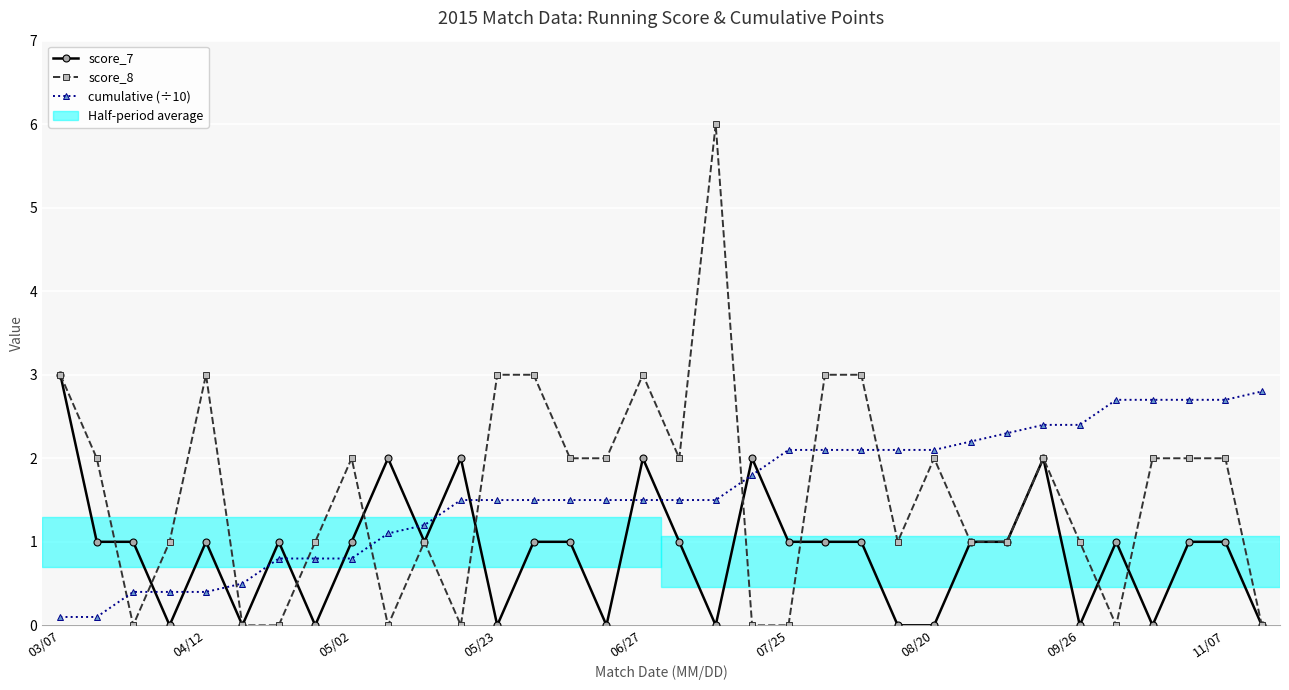

Which series ends up on top after the final intersection of score_8 and cumulative (÷10)?

cumulative (÷10)